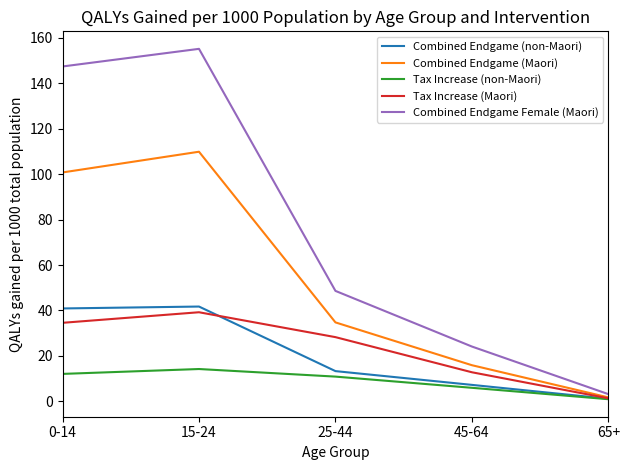

At which label does Combined Endgame (Maori) reach its minimum?

65+